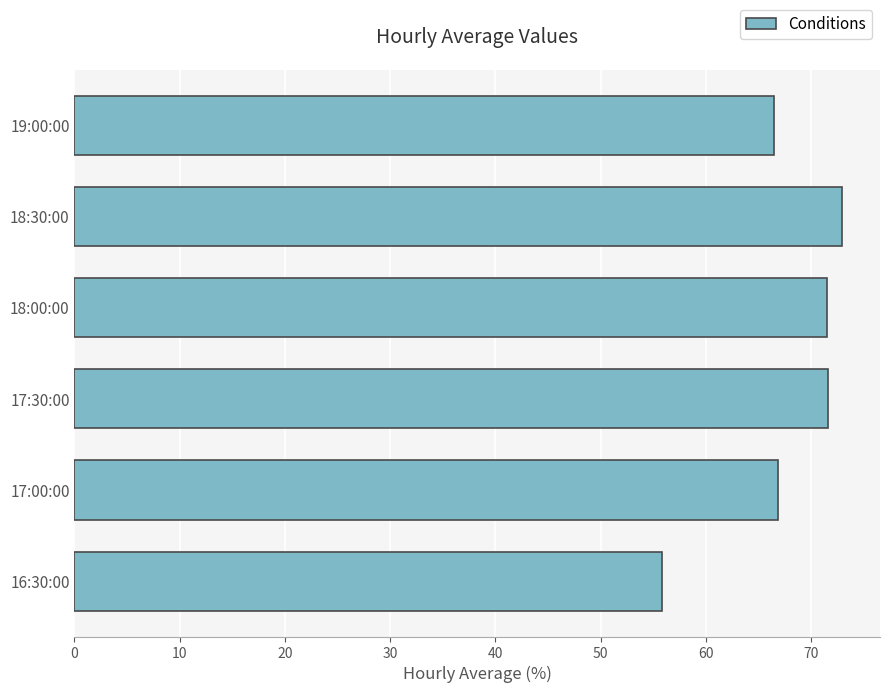

What is the difference between the second highest and second lowest values?

5.1